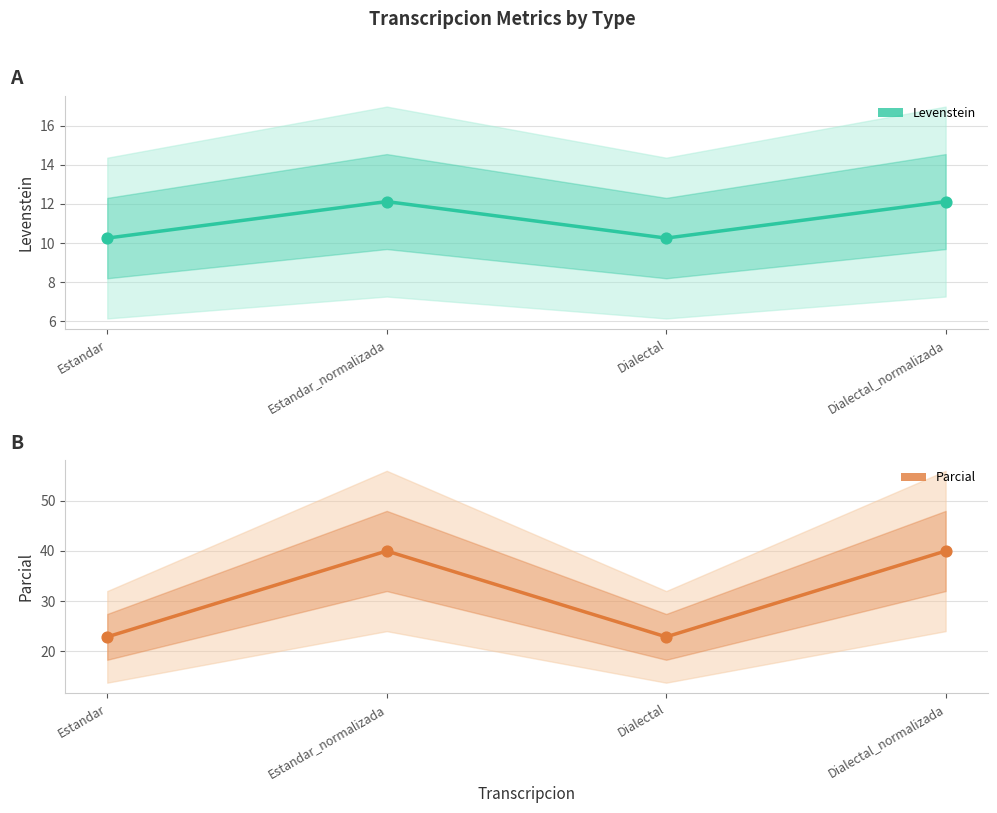

What is the total value across all series at Dialectal_normalizada?

52.1